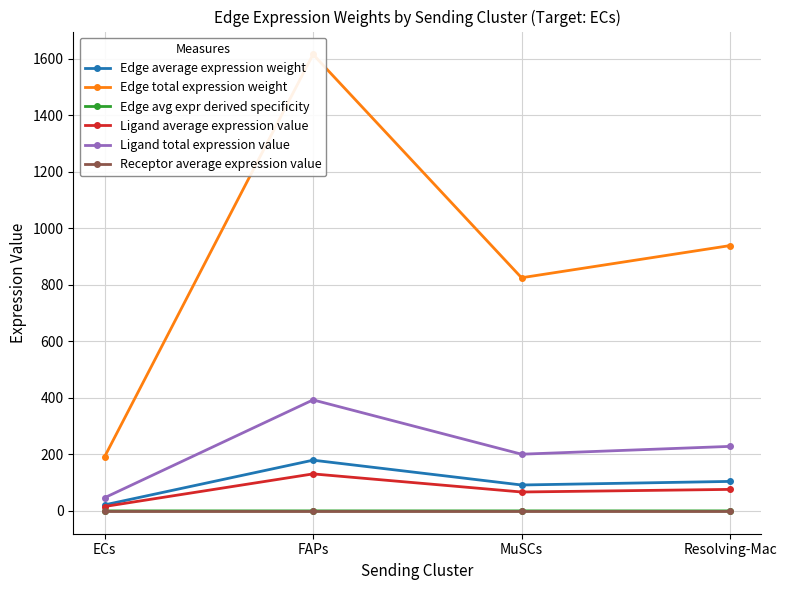

Count the number of categories in the chart.

4